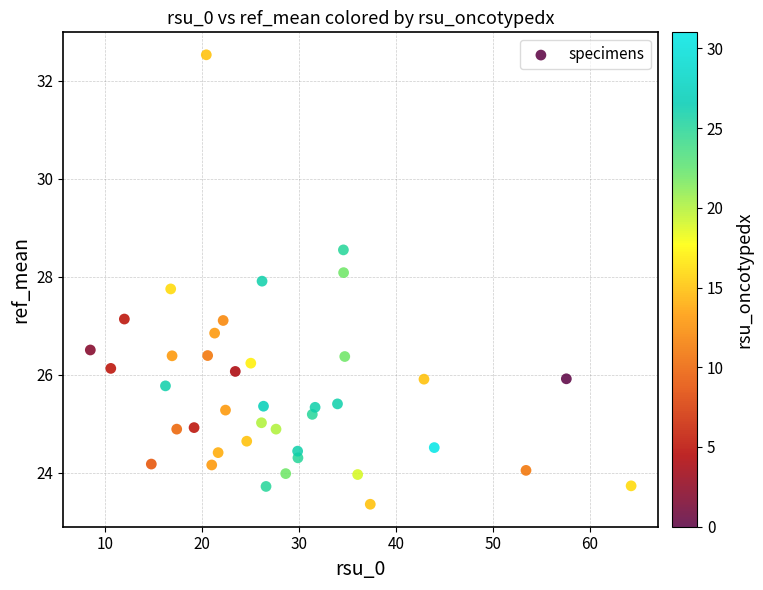

What is the range of Y values (max minus min)?

9.2